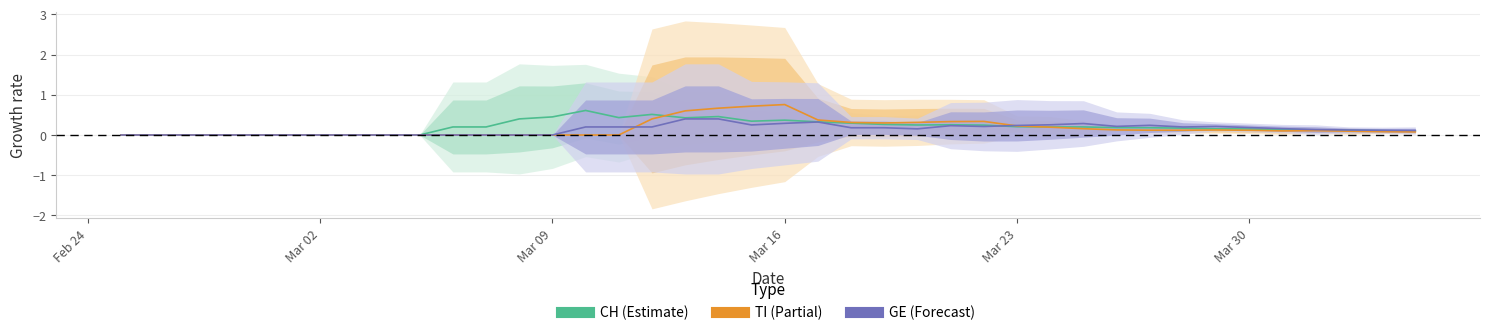

Reading left to right, transcribe all the data shown in this chart.

CH (estimate): 0.0	0.0	0.0	0.0	0.0	0.0	0.0	0.0	0.0	0.0	0.2	0.2	0.4	0.5	0.6	0.4	0.5	0.4	0.5	0.3	0.4	0.3	0.3	0.3	0.2	0.3	0.2	0.2	0.2	0.2	0.2	0.2	0.2	0.2	0.2	0.1	0.1	0.1	0.1	0.1
TI (partial): 0.0	0.0	0.0	0.0	0.0	0.0	0.0	0.0	0.0	0.0	0.0	0.0	0.0	0.0	0.0	0.0	0.4	0.6	0.7	0.7	0.8	0.4	0.3	0.3	0.3	0.3	0.3	0.2	0.2	0.2	0.1	0.1	0.1	0.1	0.1	0.1	0.1	0.1	0.1	0.1
GE (forecast): 0.0	0.0	0.0	0.0	0.0	0.0	0.0	0.0	0.0	0.0	0.0	0.0	0.0	0.0	0.2	0.2	0.2	0.4	0.4	0.2	0.3	0.3	0.2	0.2	0.2	0.2	0.2	0.2	0.3	0.3	0.2	0.2	0.2	0.2	0.2	0.2	0.1	0.1	0.1	0.1